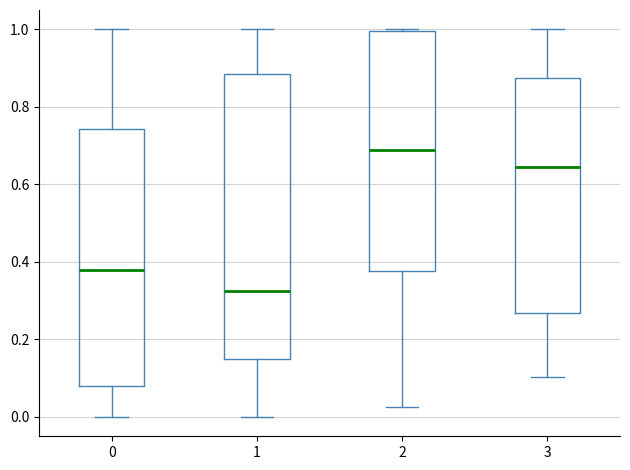

Which box has the highest median line?

2